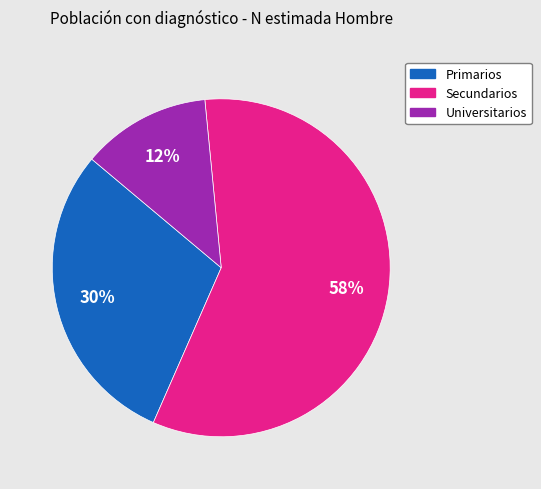

Rank the categories by value from lowest to highest.

Universitarios, Primarios, Secundarios